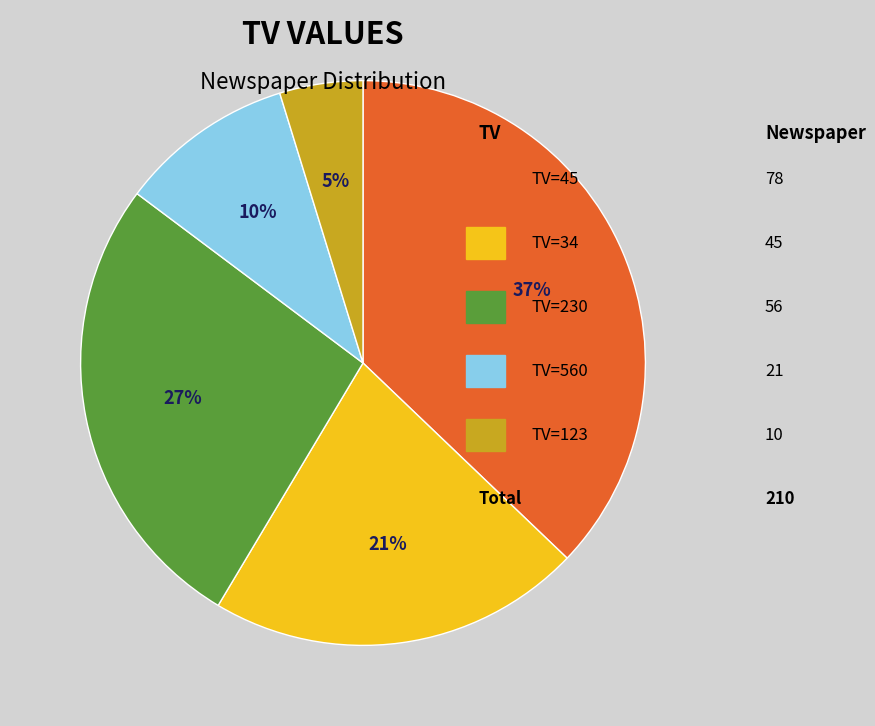

Does any single category account for the majority?

No